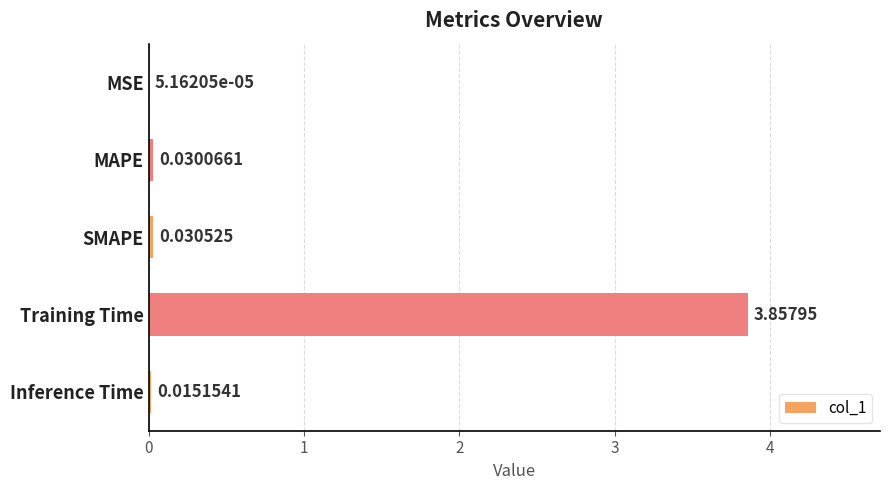

What is the change in value from SMAPE to Training Time?

+3.8